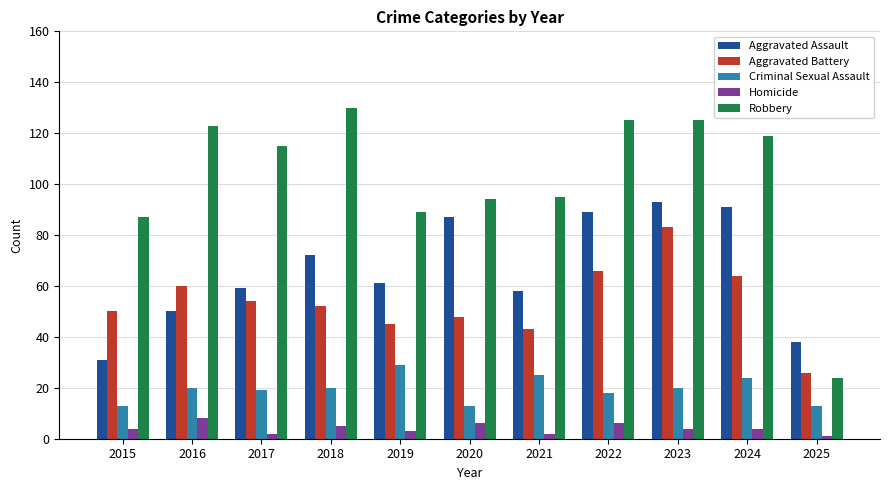

What is the smallest value displayed?

1